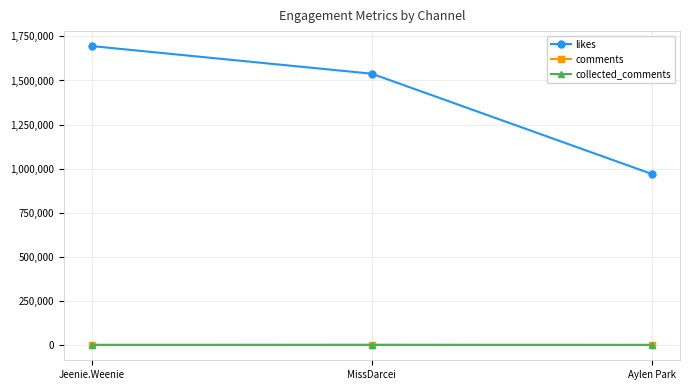

What is the highest value of the collected_comments series?

10